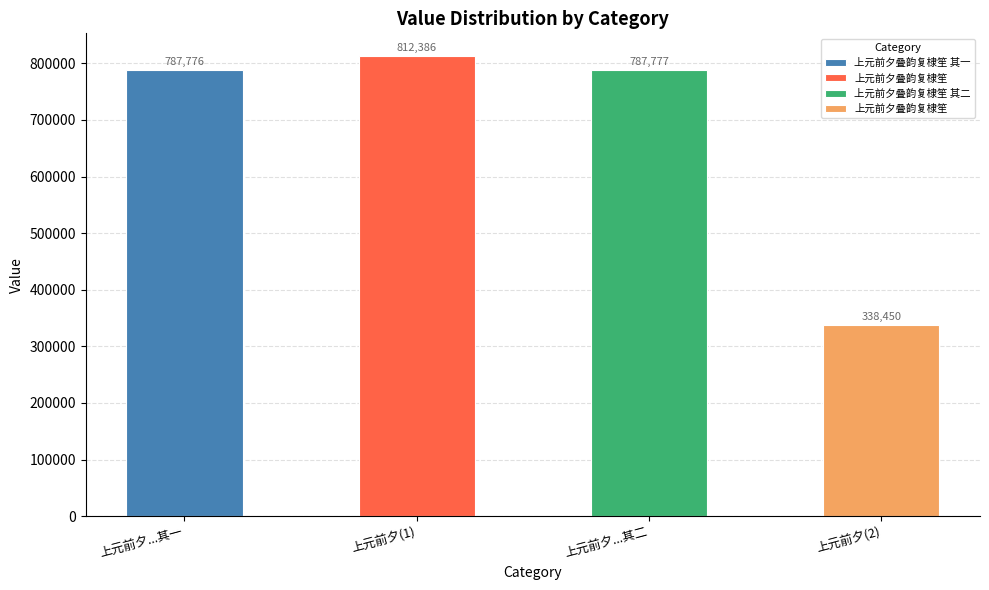

What is the change in value from 上元前夕...其一 to 上元前夕(2)?

-449326